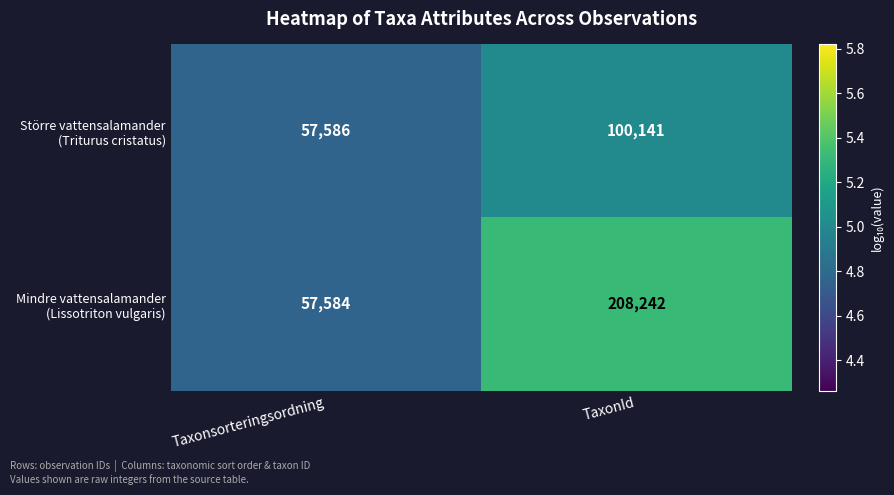

At which category is the sum across all series the highest?

TaxonId